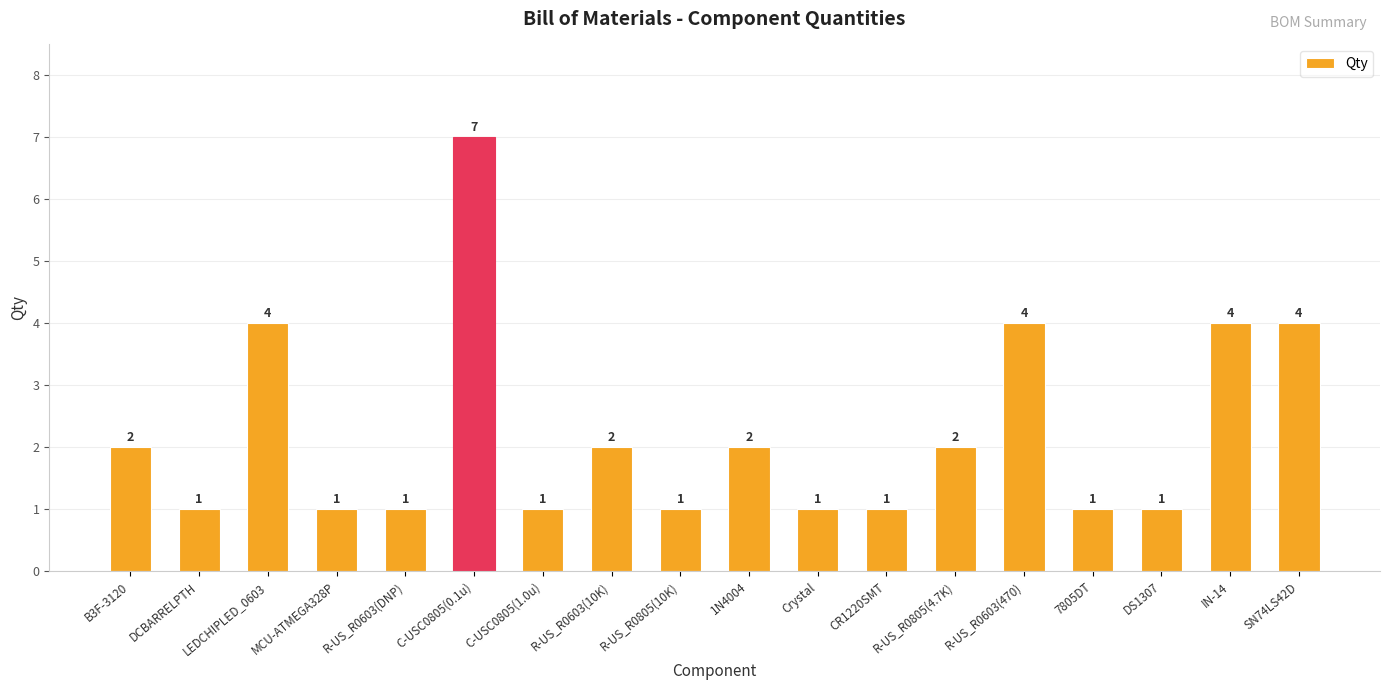

Which category has the highest value across all series?

C-USC0805(0.1u)